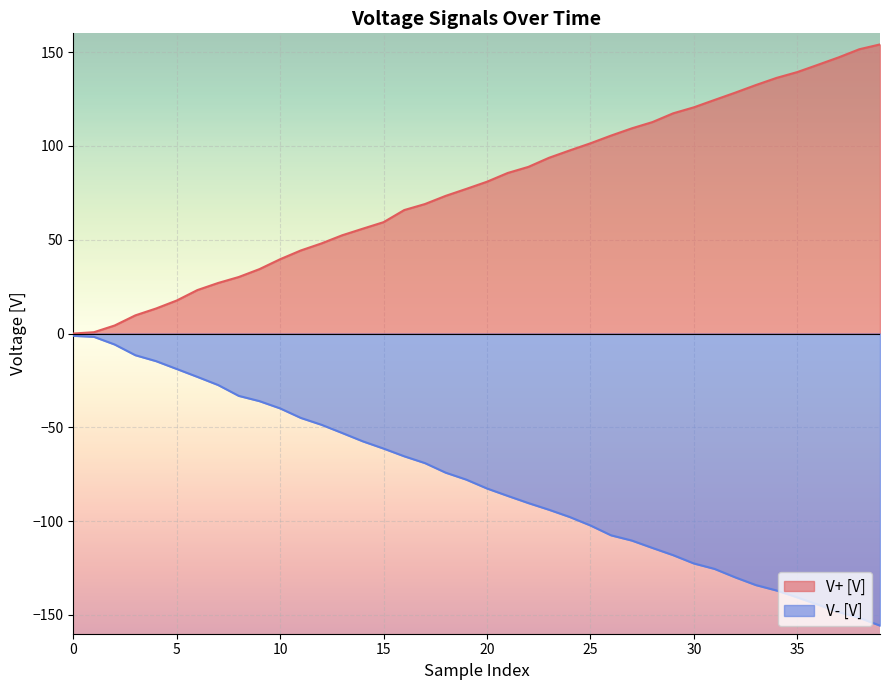

What is the minimum value for V- [V]?

-155.7